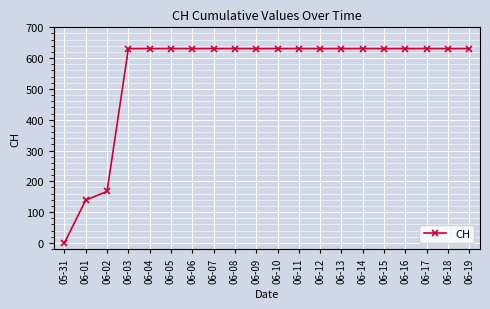

What is the difference between the second highest and second lowest values?

492